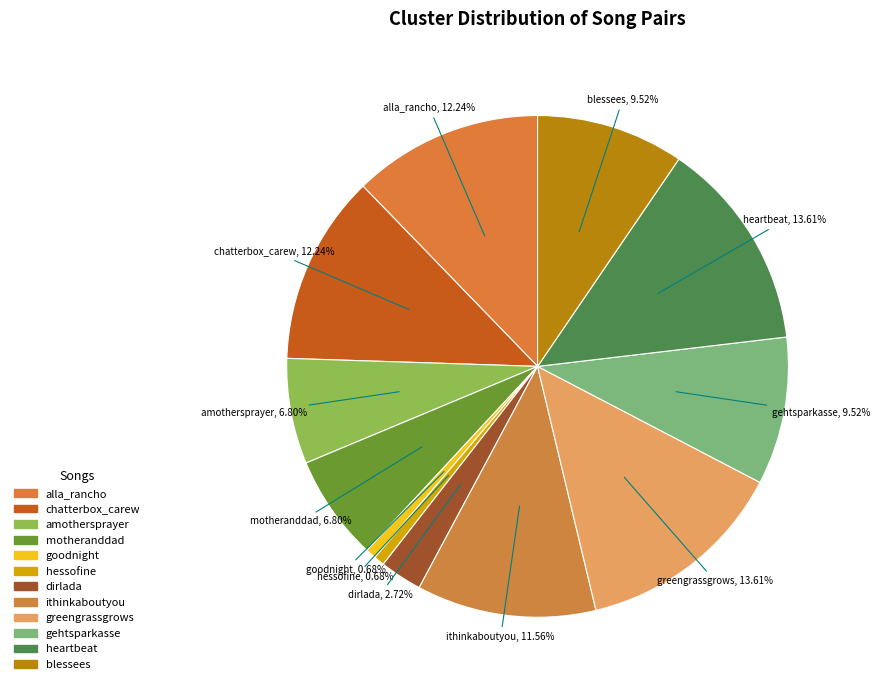

True or false: amothersprayer accounts for 21% of the total.

False